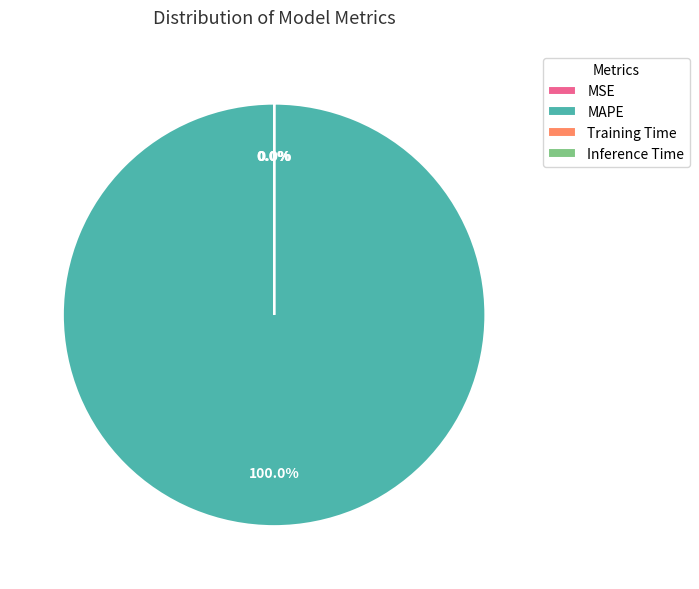

To the nearest percent, what is the combined percentage of Inference Time and MAPE?

100%